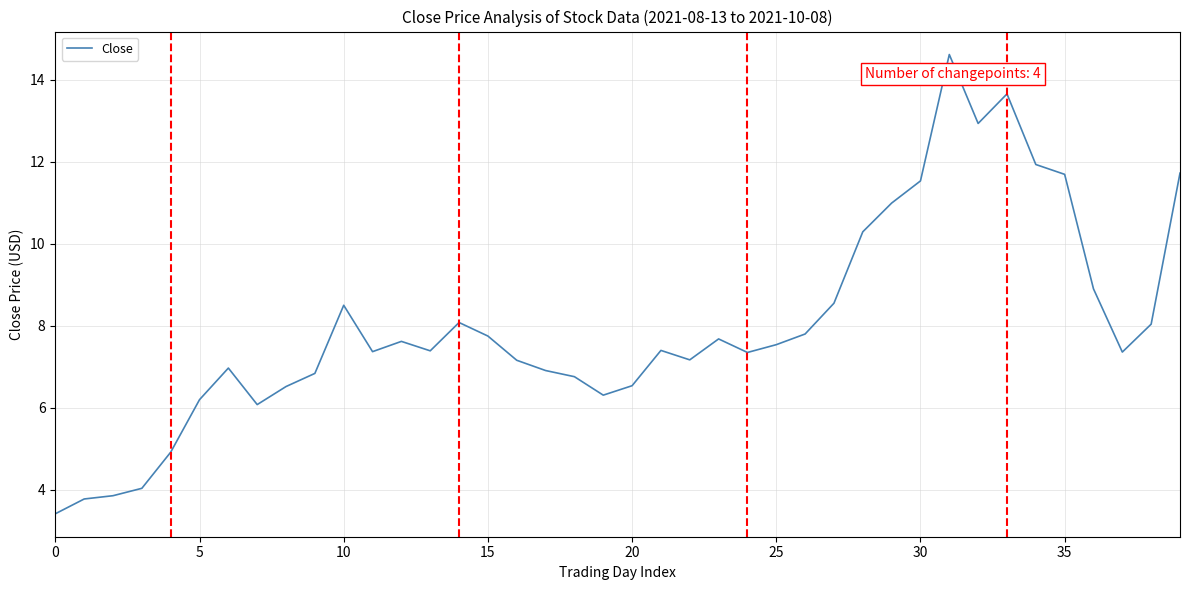

What is the difference between the maximum and minimum values?

11.2